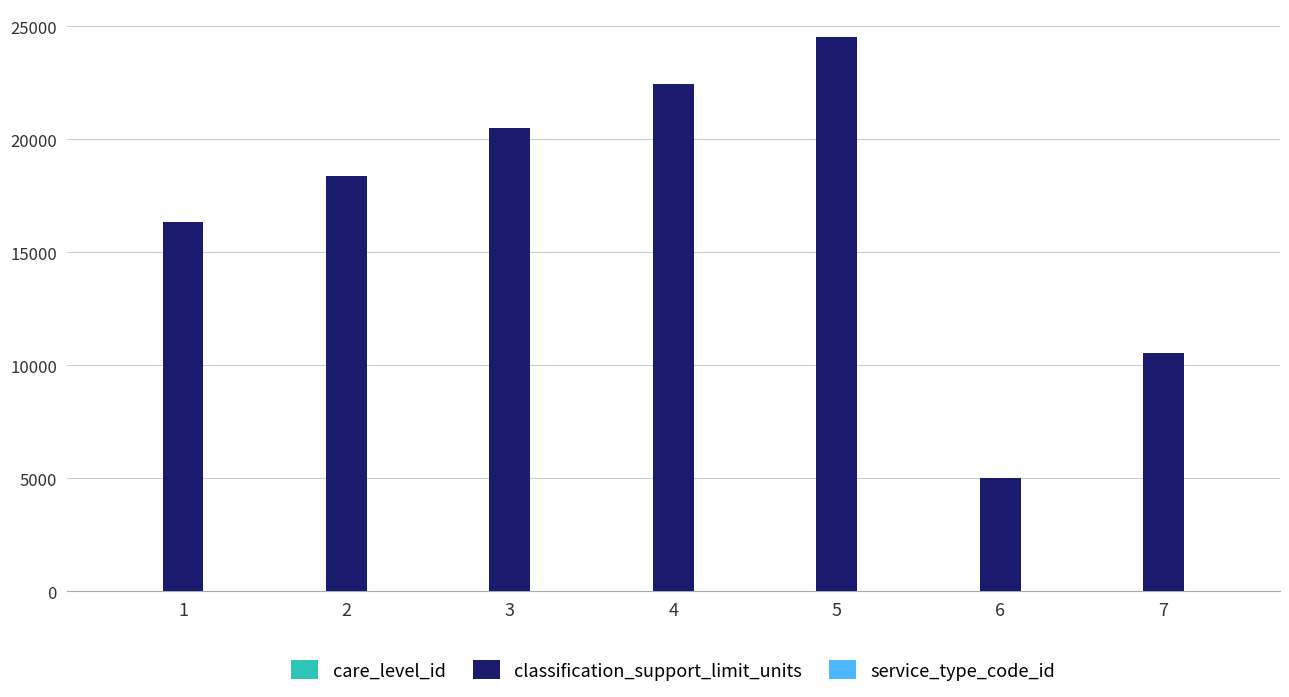

What is the spread (max minus min) of values at 6?

5028